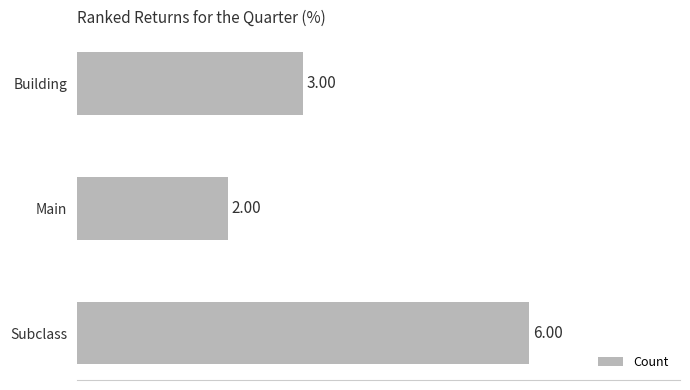

What is the average value?

4